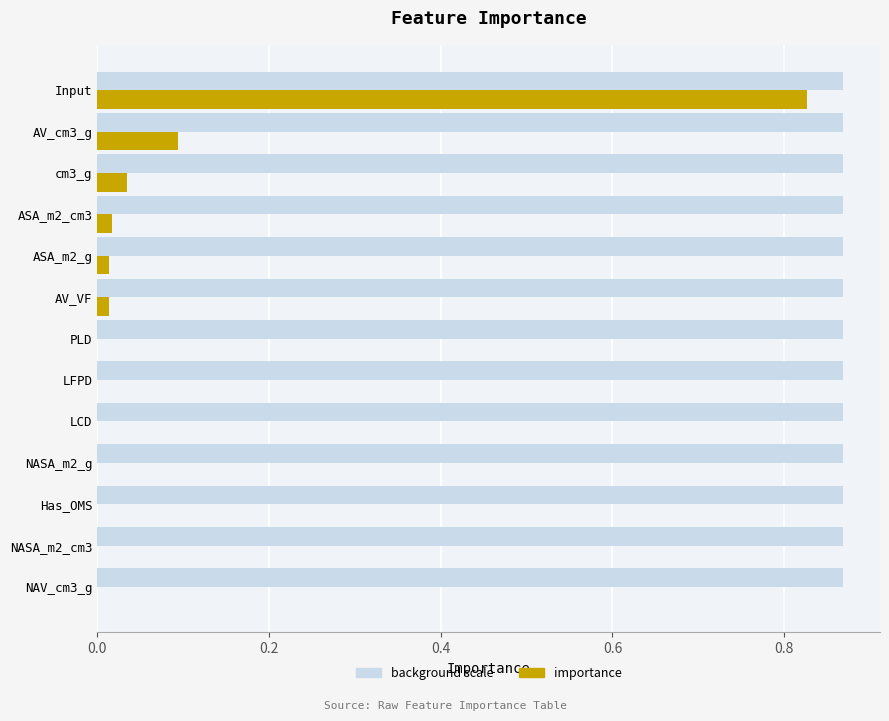

How many series are shown in this chart?

1